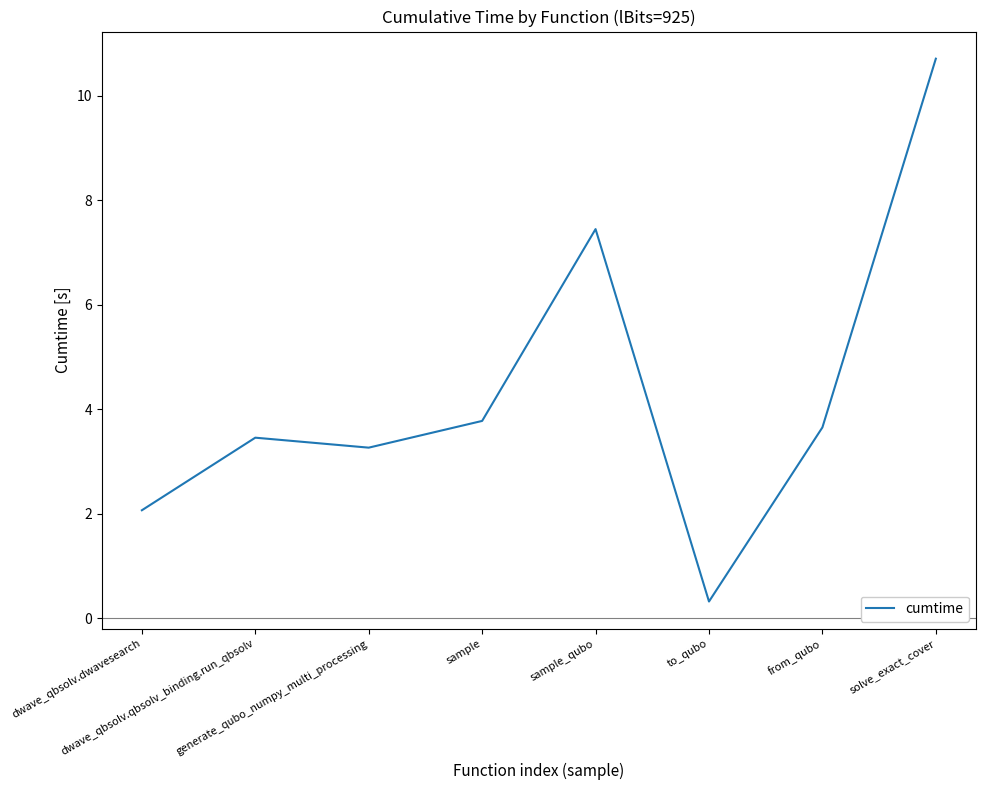

What is the sum of all values?

34.7